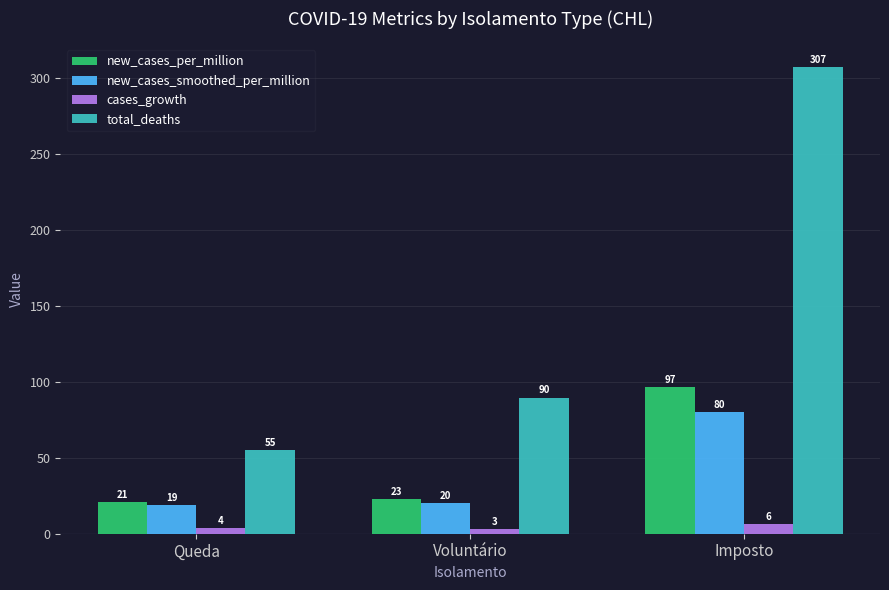

At which label does total_deaths first exceed 89?

Voluntário